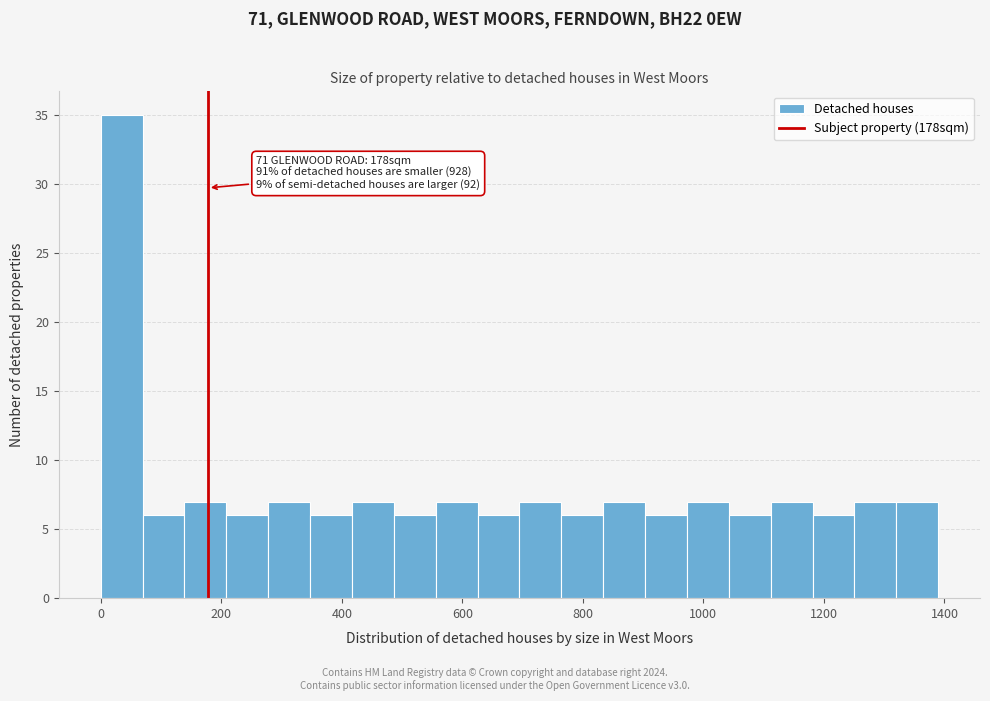

Read against the x-axis, roughly where is the centre of the tallest bar?

40